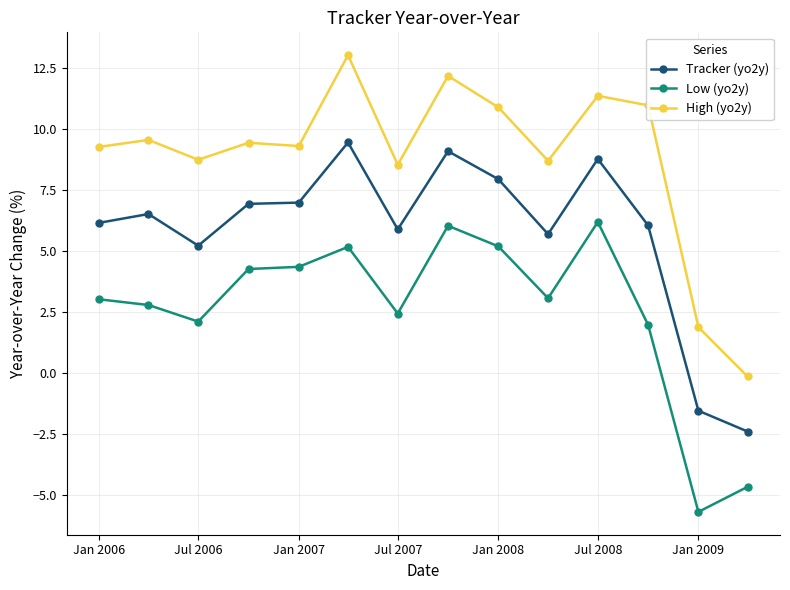

What is the sum of all Tracker (yo2y) values?

80.6